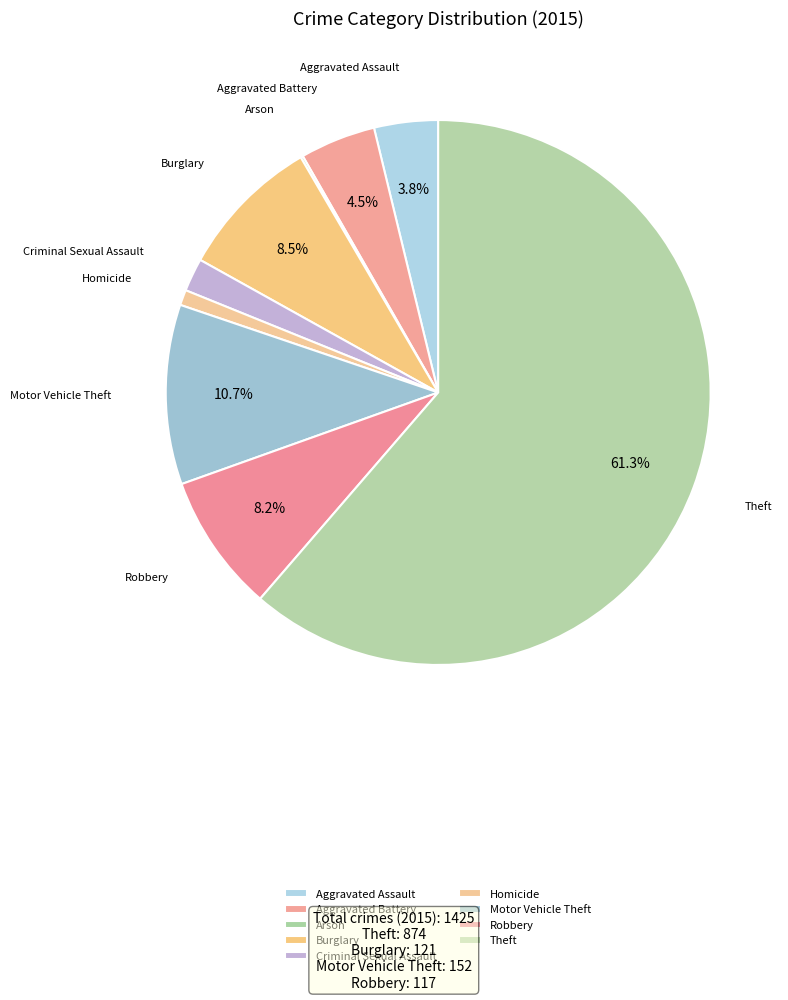

To the nearest percent, what percentage of the pie is Criminal Sexual Assault?

2%